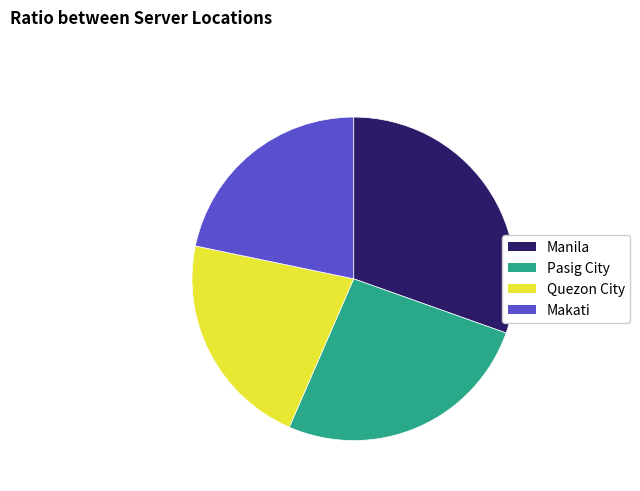

Which slice is the largest?

Manila